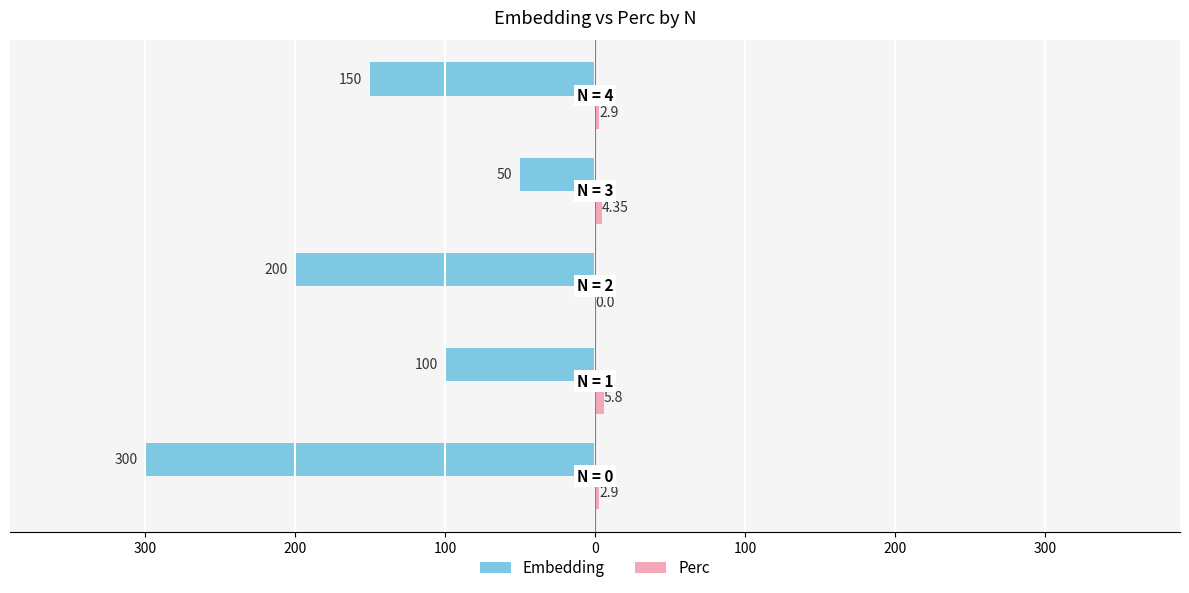

How many series are shown in this chart?

2